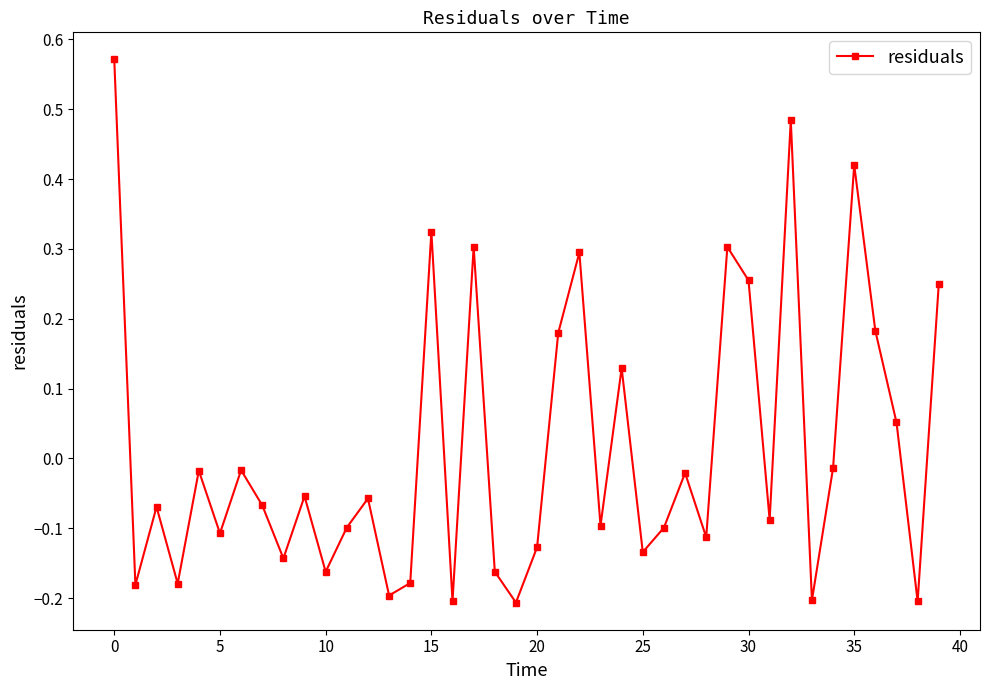

What is the difference between the second highest and second lowest values?

0.7